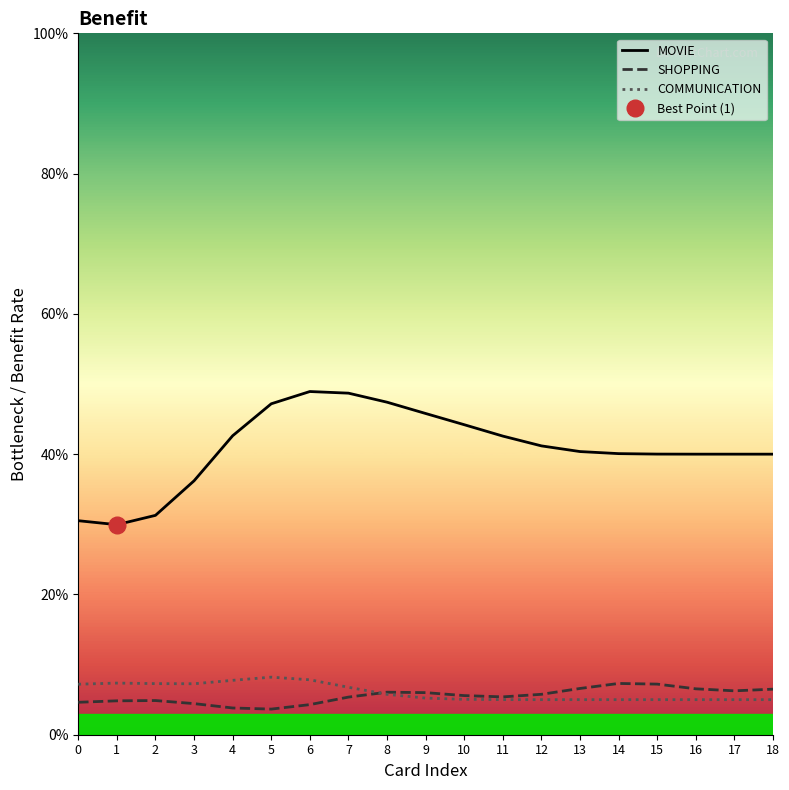

What value does the COMMUNICATION series have at 15?

0.1